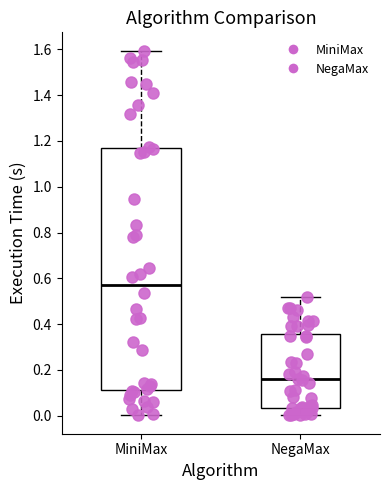

Which box is the tallest, from its lower edge to its upper edge?

MiniMax